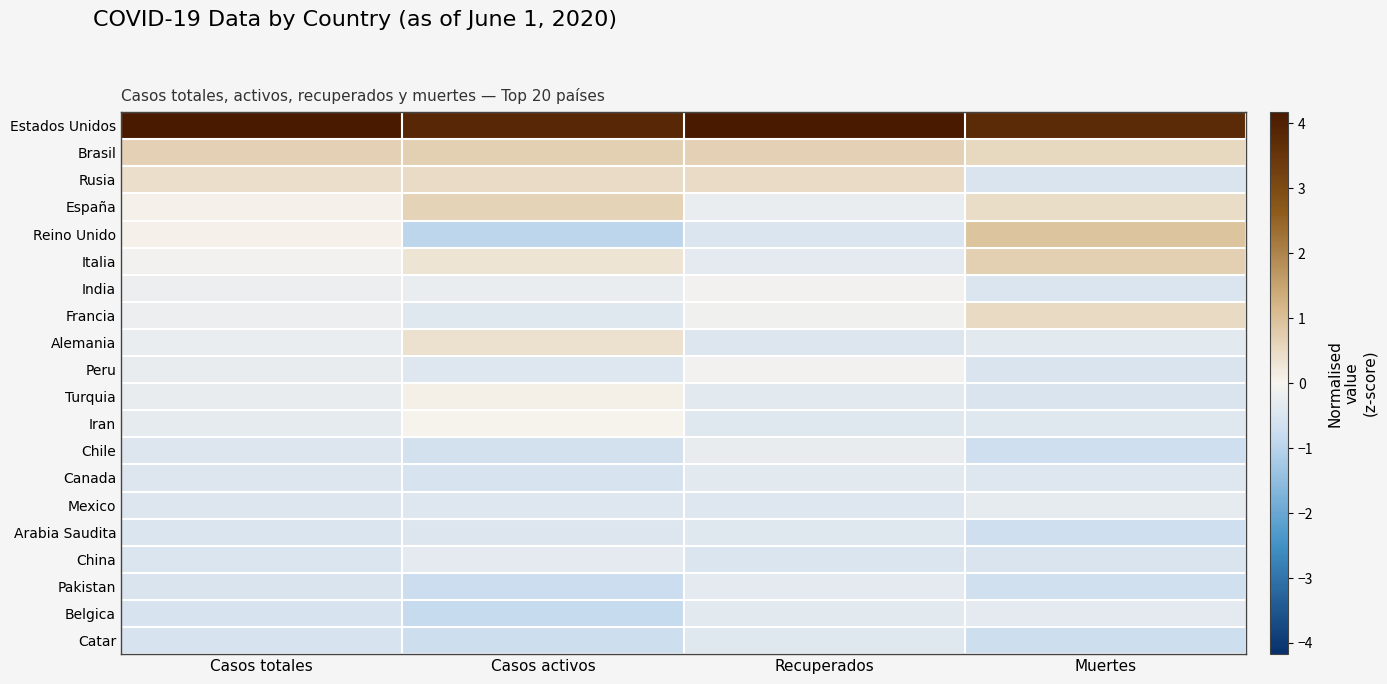

Reading right to left, list all the values displayed in this chart.

Estados Unidos: Muertes=3.8	Recuperados=4.2	Casos activos=3.8	Casos totales=4.1
Brasil: Muertes=0.5	Recuperados=0.7	Casos activos=0.7	Casos totales=0.7
Rusia: Muertes=-0.5	Recuperados=0.5	Casos activos=0.5	Casos totales=0.4
España: Muertes=0.4	Recuperados=-0.2	Casos activos=0.6	Casos totales=0.1
Reino Unido: Muertes=0.9	Recuperados=-0.5	Casos activos=-0.9	Casos totales=0.0
Italia: Muertes=0.7	Recuperados=-0.3	Casos activos=0.3	Casos totales=-0.1
India: Muertes=-0.5	Recuperados=-0.1	Casos activos=-0.2	Casos totales=-0.2
Francia: Muertes=0.5	Recuperados=-0.1	Casos activos=-0.4	Casos totales=-0.2
Alemania: Muertes=-0.3	Recuperados=-0.4	Casos activos=0.4	Casos totales=-0.2
Peru: Muertes=-0.5	Recuperados=-0.1	Casos activos=-0.4	Casos totales=-0.3
Turquia: Muertes=-0.5	Recuperados=-0.3	Casos activos=0.1	Casos totales=-0.3
Iran: Muertes=-0.4	Recuperados=-0.4	Casos activos=0.0	Casos totales=-0.3
Chile: Muertes=-0.7	Recuperados=-0.2	Casos activos=-0.6	Casos totales=-0.4
Canada: Muertes=-0.4	Recuperados=-0.3	Casos activos=-0.5	Casos totales=-0.5
Mexico: Muertes=-0.3	Recuperados=-0.4	Casos activos=-0.4	Casos totales=-0.5
Arabia Saudita: Muertes=-0.7	Recuperados=-0.4	Casos activos=-0.4	Casos totales=-0.5
China: Muertes=-0.5	Recuperados=-0.5	Casos activos=-0.3	Casos totales=-0.5
Pakistan: Muertes=-0.6	Recuperados=-0.3	Casos activos=-0.7	Casos totales=-0.5
Belgica: Muertes=-0.3	Recuperados=-0.3	Casos activos=-0.8	Casos totales=-0.5
Catar: Muertes=-0.7	Recuperados=-0.4	Casos activos=-0.7	Casos totales=-0.5